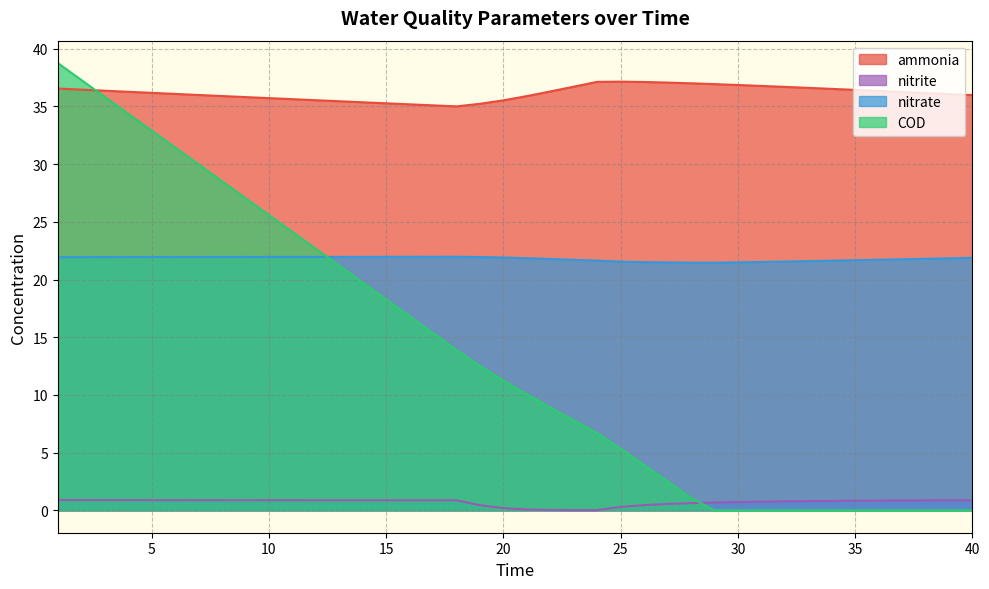

True or false: ammonia and nitrite intersect in this chart.

False